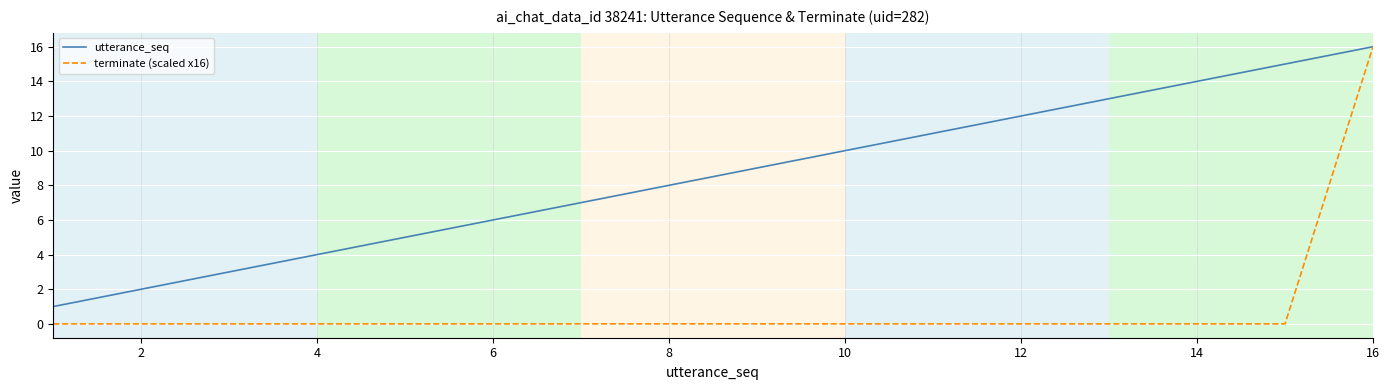

Which series has the largest total across all categories?

utterance_seq